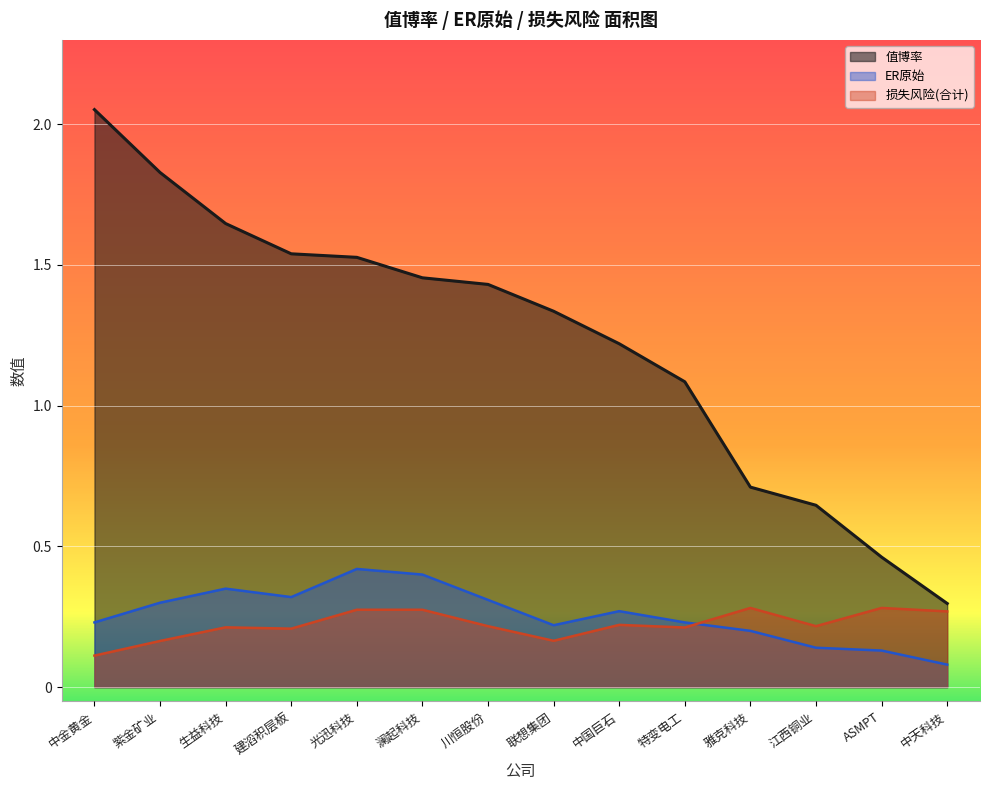

True or false: 损失风险(合计) has more than 2 interior local peaks.

True